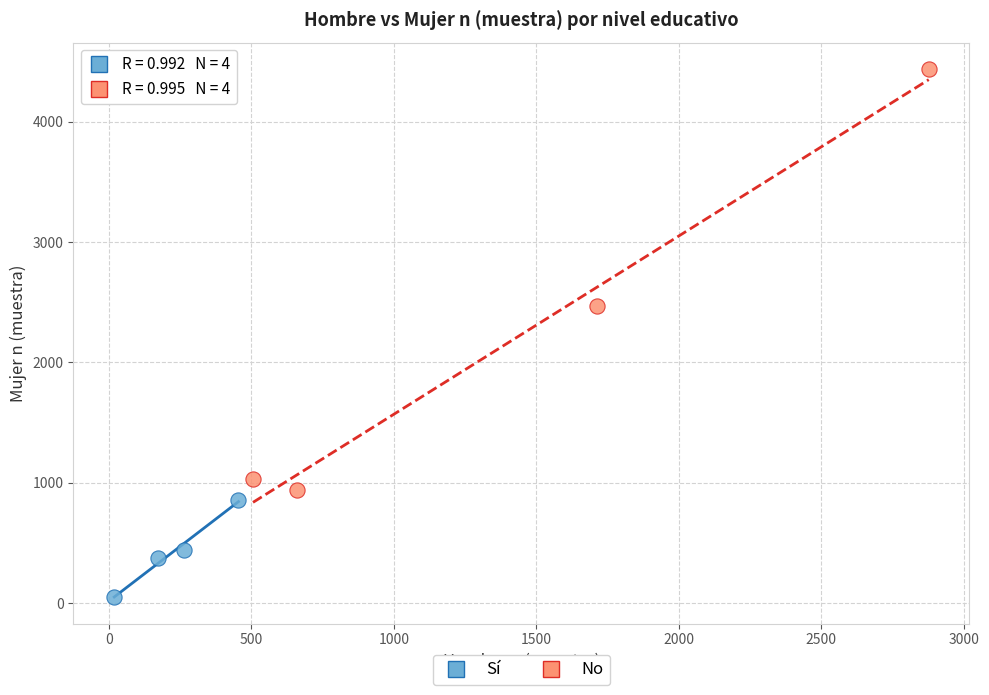

Which series contains the highest Y value?

No